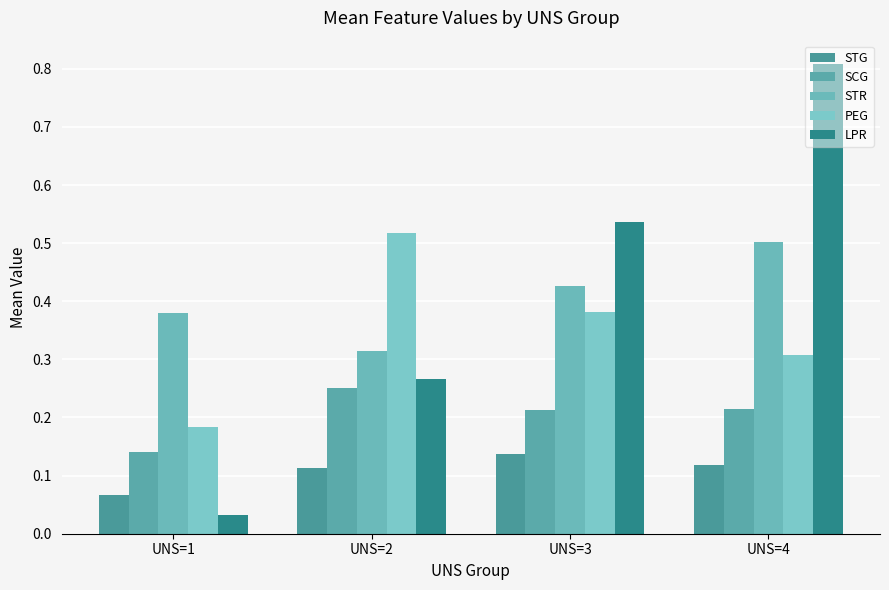

Is the value of PEG at UNS=1 greater than the value of LPR at UNS=4?

No